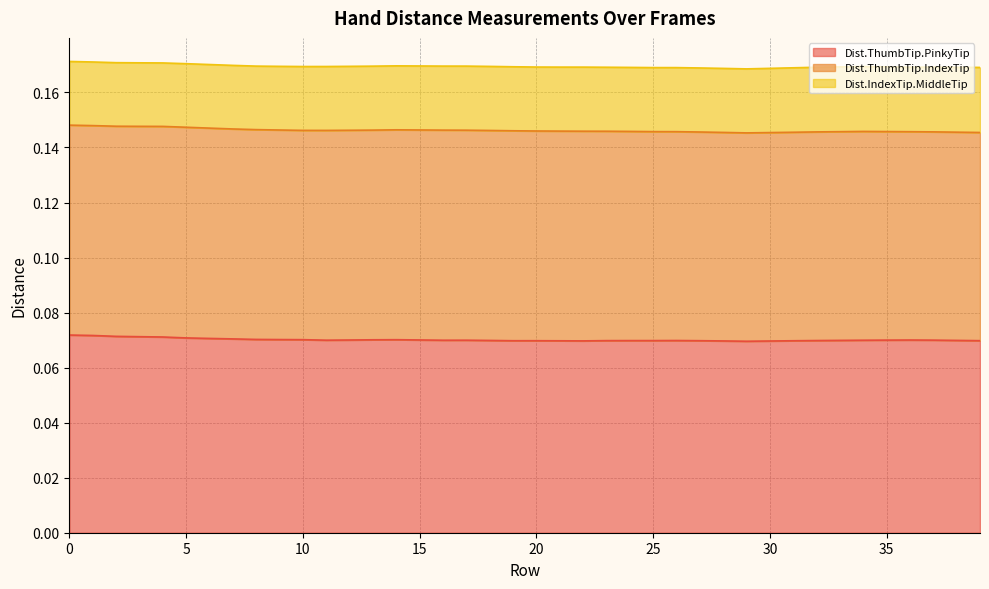

The Dist.ThumbTip.PinkyTip series shows 0.1 at 24. True or false?

True